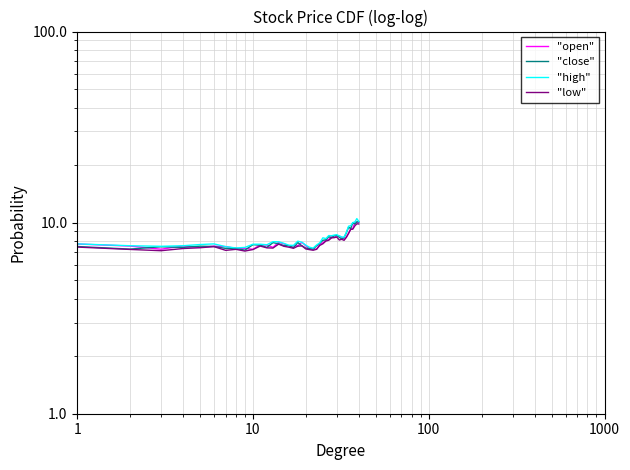

True or false: "open" and "low" cross at least once.

False